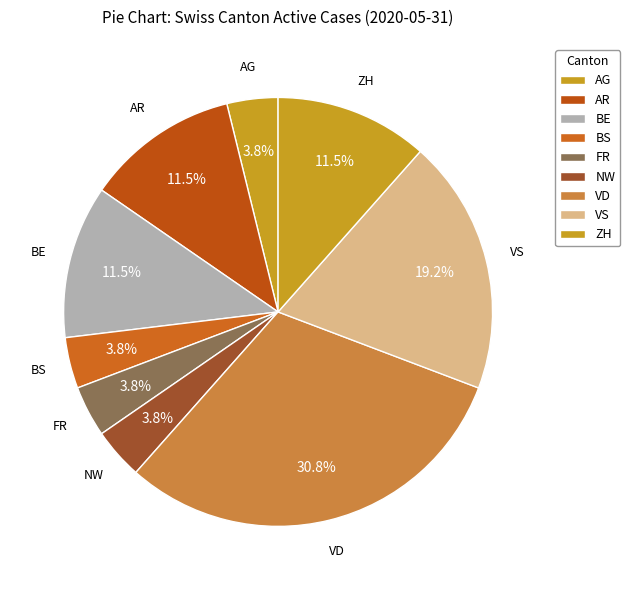

Count the number of slices in the pie.

9